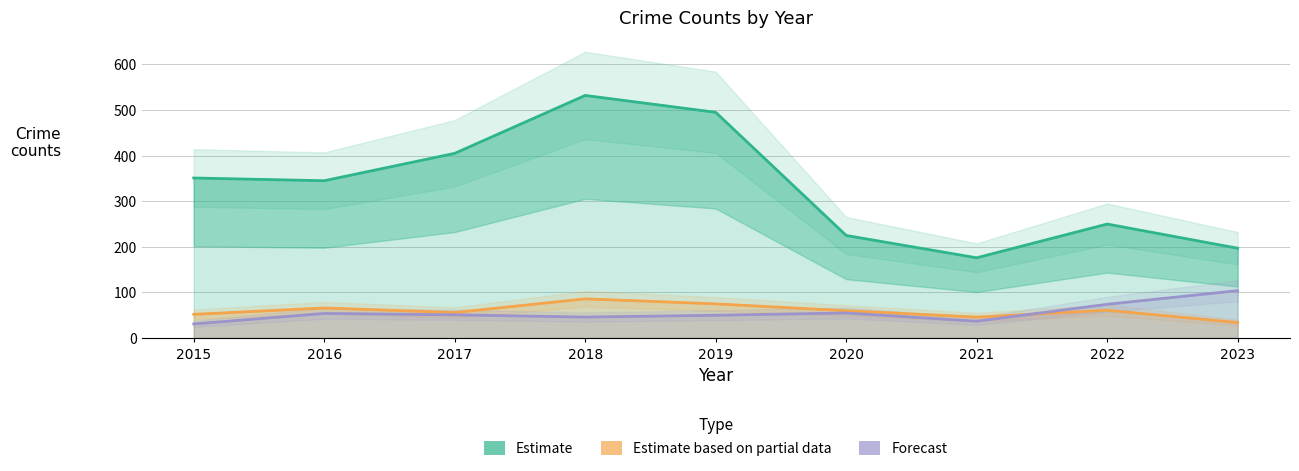

What is the value of the Theft (Estimate) point at the 1st from the left?

351